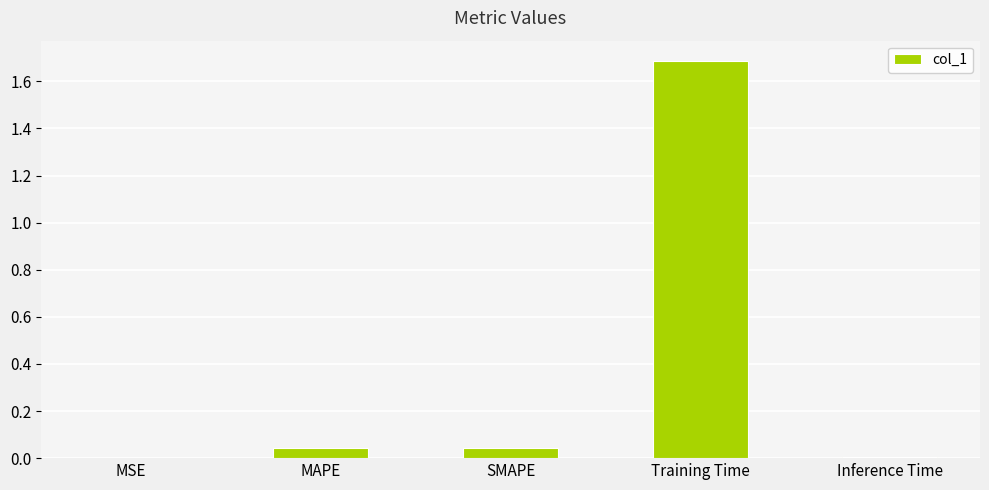

What is the sum of all values?

1.8